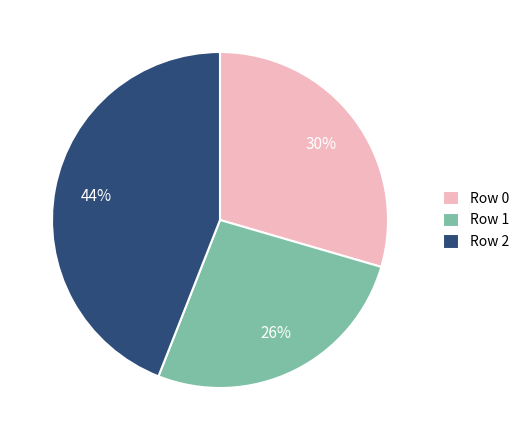

To the nearest percent, what portion does Row 2 represent?

44%